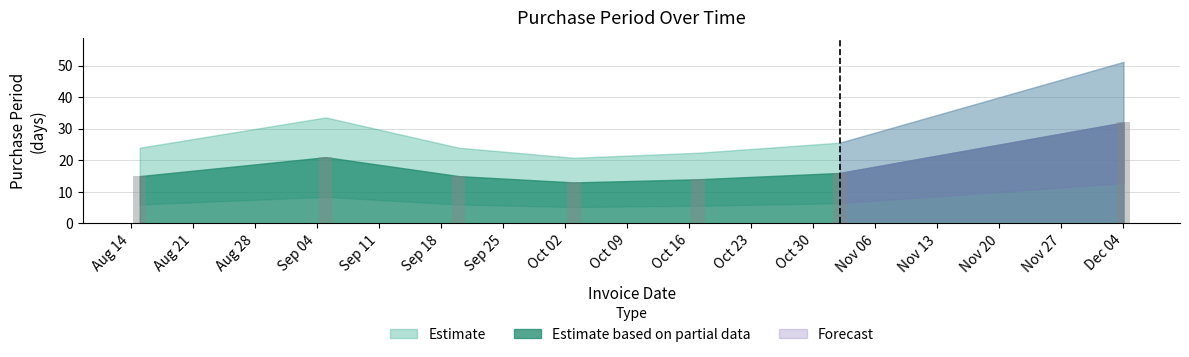

Reading left to right, what are all the values shown in this chart?

15	21	15	13	14	16	32